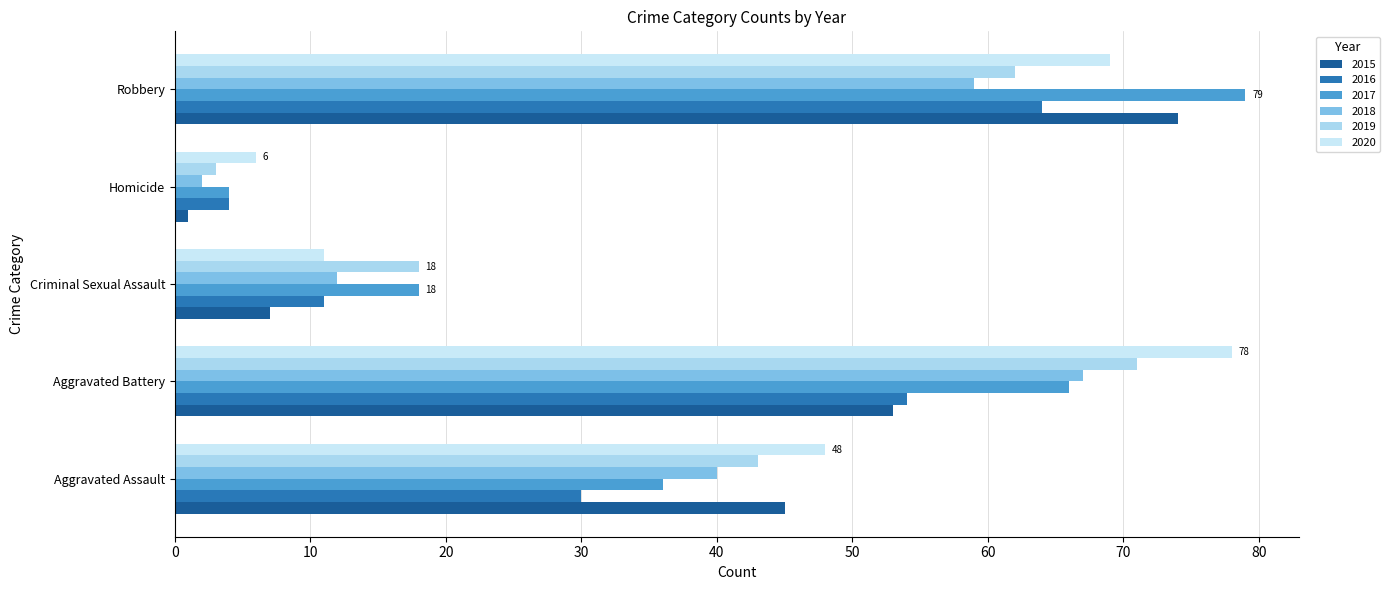

What is the value of the 2015 bar at the 2nd from the left?

53